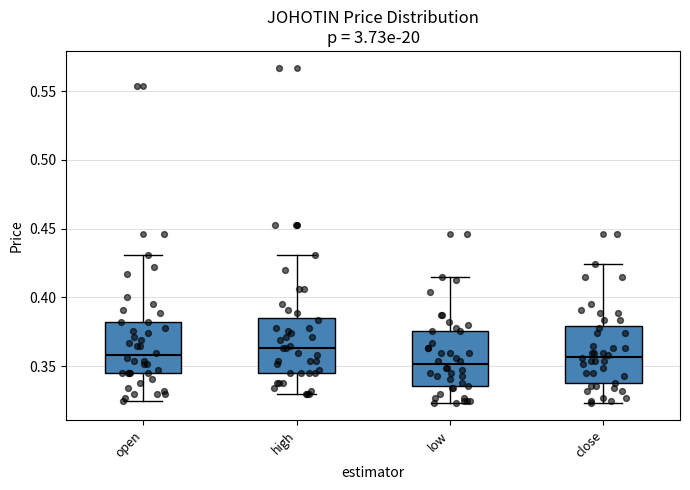

Where does the median line of the box for low sit on the y-axis? The values are not printed on the chart, so give them approximately, as read against the axis.

0.350